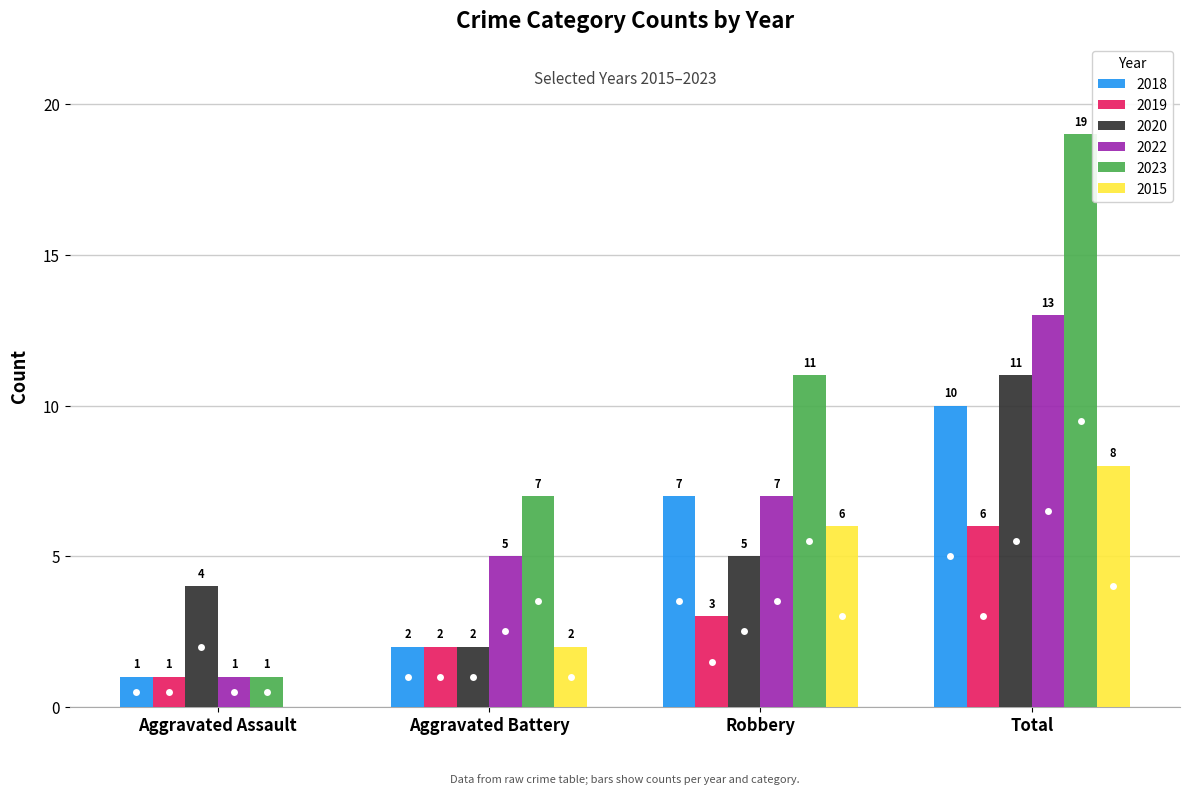

Which series changed the most between Aggravated Assault and Total?

2023